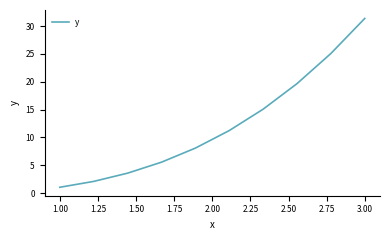

What is the difference between the maximum and minimum values?

30.3